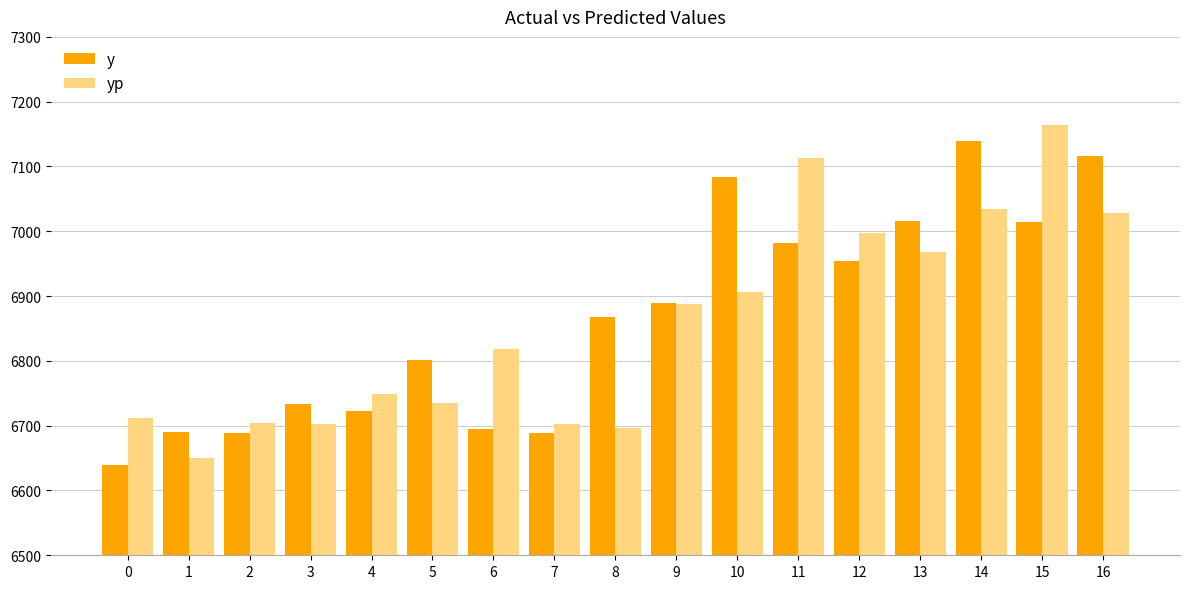

Read the yp value at 3.

6702.7